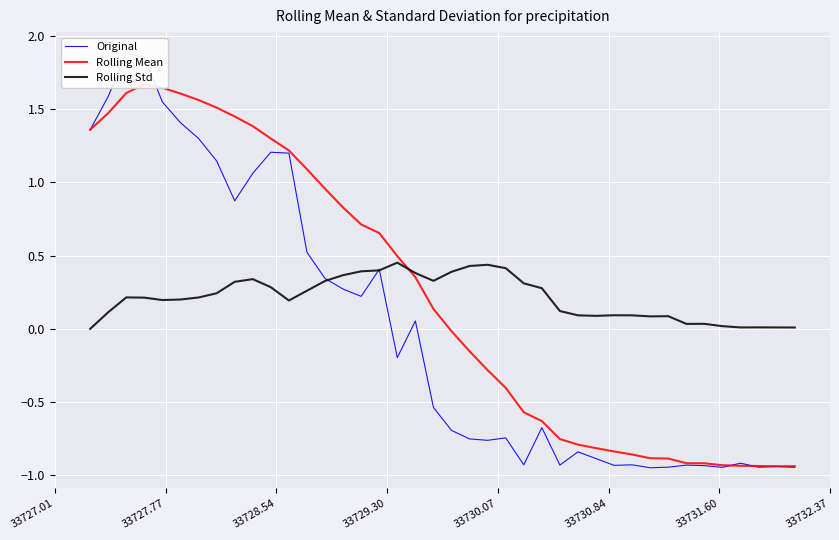

What are all the series names shown in the legend?

Original, Rolling Mean, Rolling Std